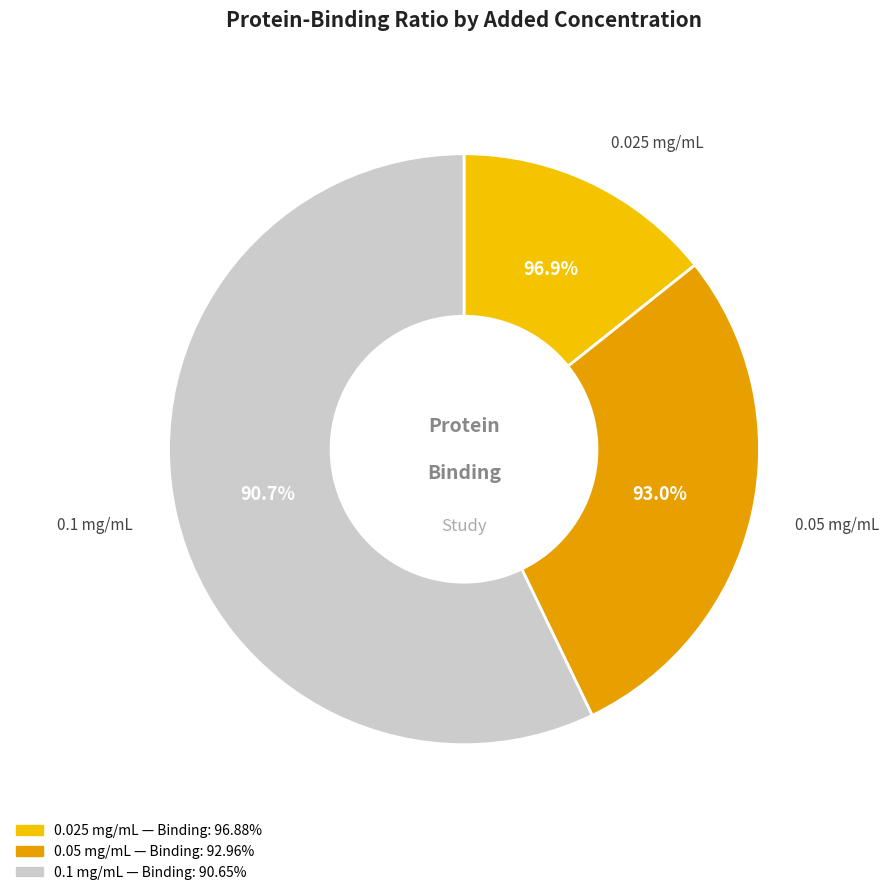

To the nearest percent, what is the difference between the largest and smallest slice percentages?

43%